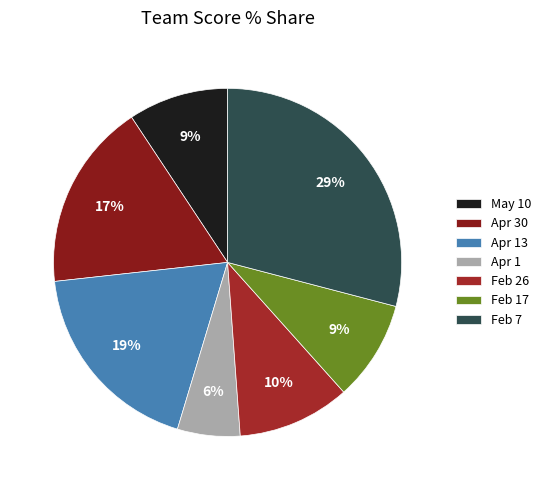

What percentage is NOT represented by Apr 13?

81.4%